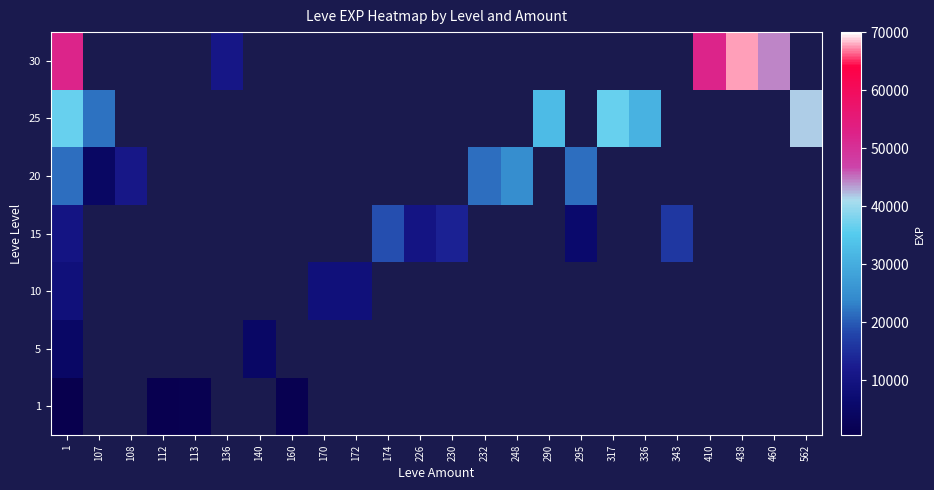

Rank the categories by 10 value from highest to lowest.

1, 170, 172, 107, 108, 112, 113, 136, 140, 160, 174, 226, 230, 232, 248, 290, 295, 317, 336, 343, 410, 438, 460, 562